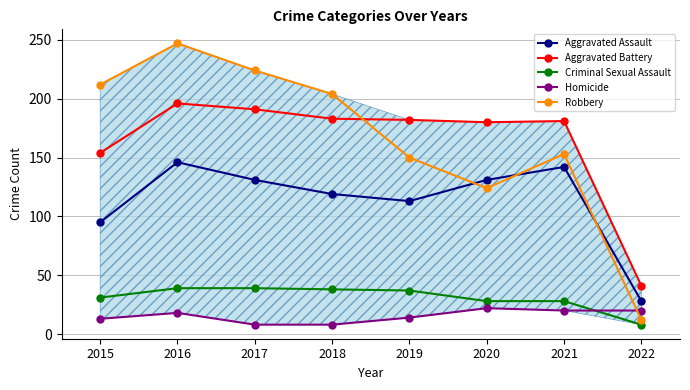

What is the difference between the highest and lowest values at 2021?

161